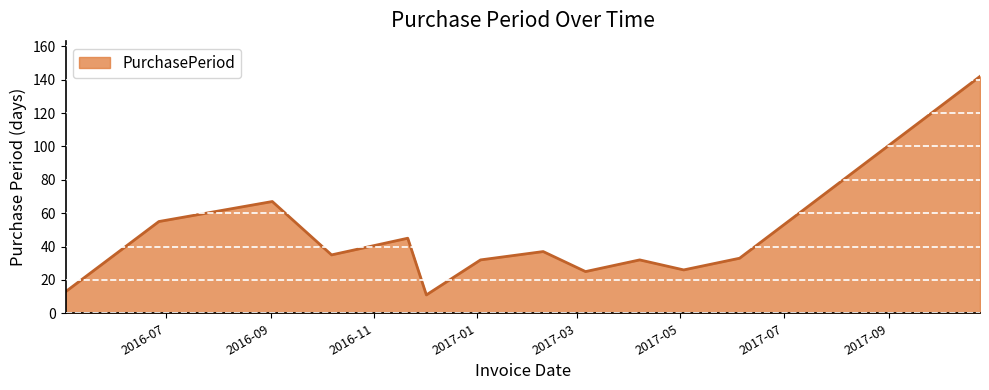

What is the sum of all values?

553